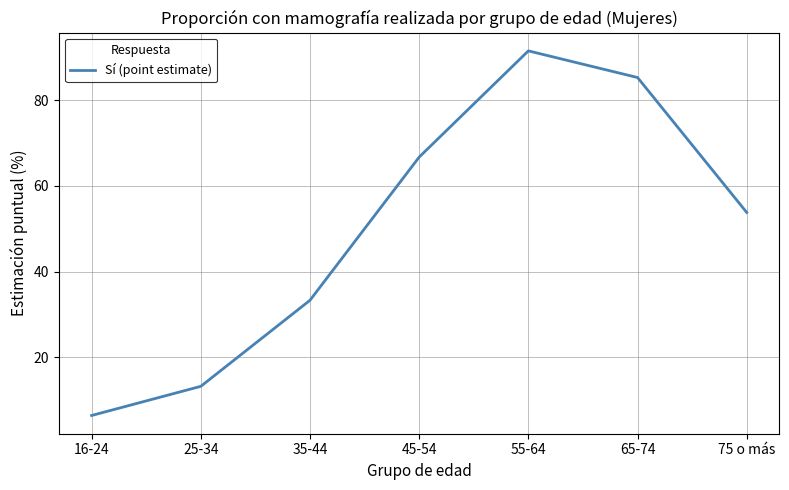

Reading right to left, transcribe all the data shown in this chart.

75 o más=53.8	65-74=85.3	55-64=91.5	45-54=66.7	35-44=33.3	25-34=13.2	16-24=6.4